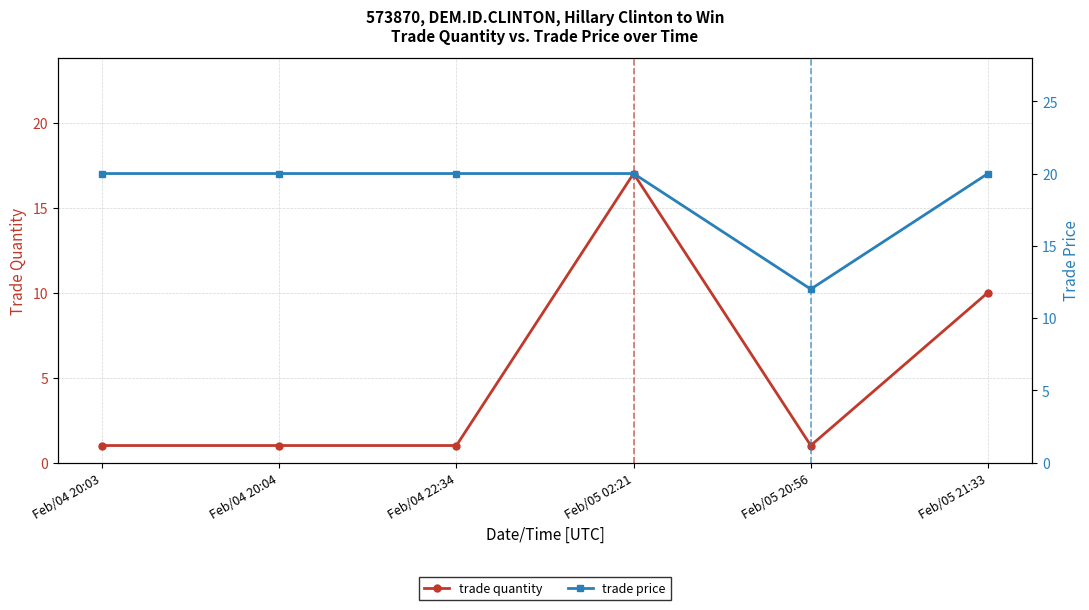

What is the sum of the trade quantity values at Feb/04 22:34 and Feb/05 20:56?

2